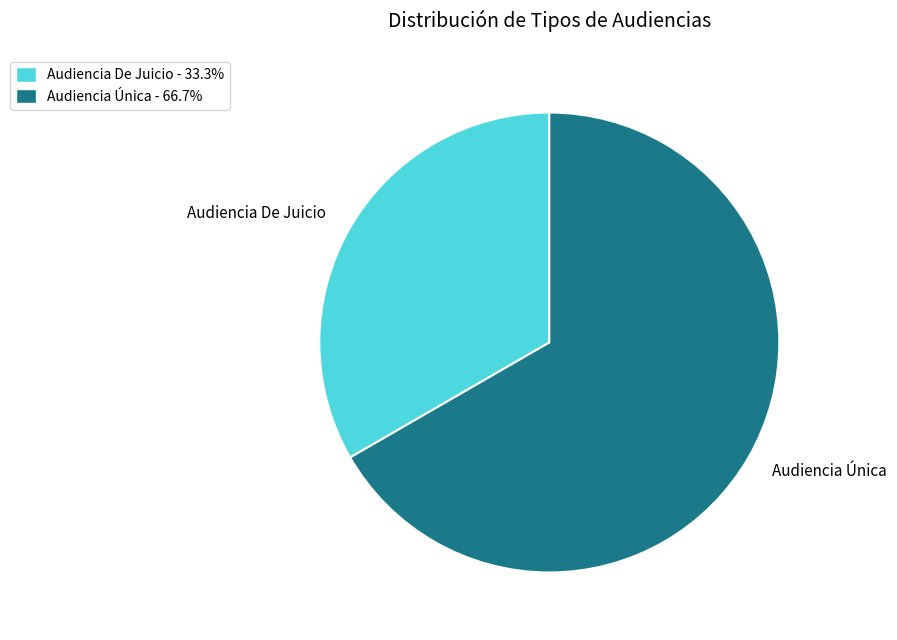

Is Audiencia De Juicio the majority of the pie?

No